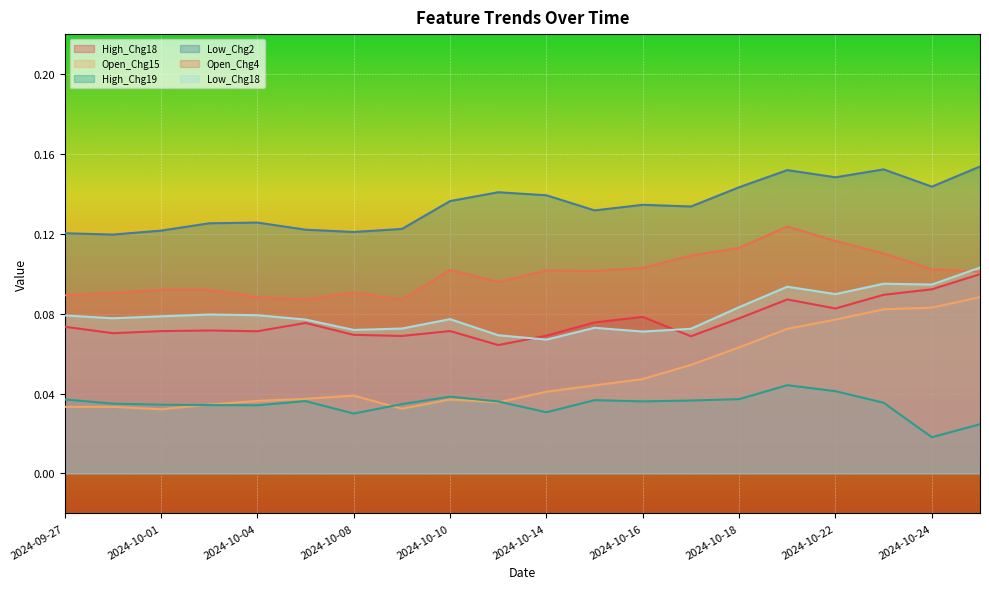

Where is the first local maximum for Open_Chg4?

2024-10-01